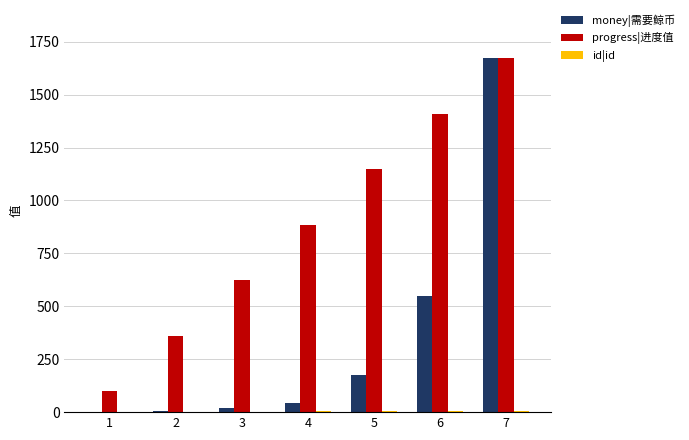

What is the average value of the progress|进度值 series?

885.0